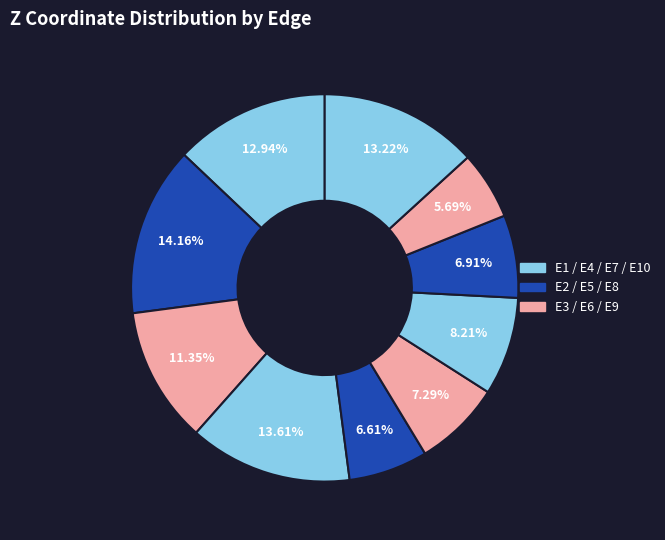

How many segments does this pie chart have?

10